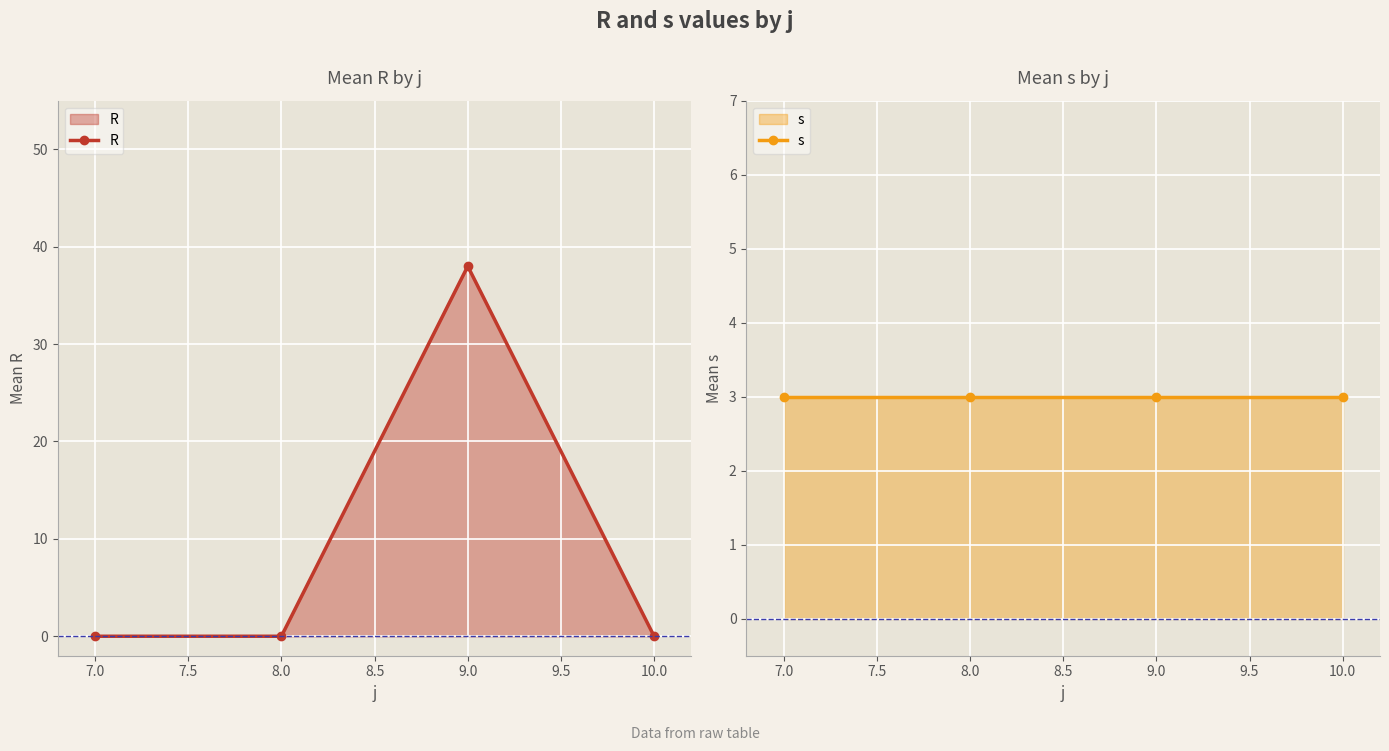

True or false: R has a value of 24 at 7.0.

False